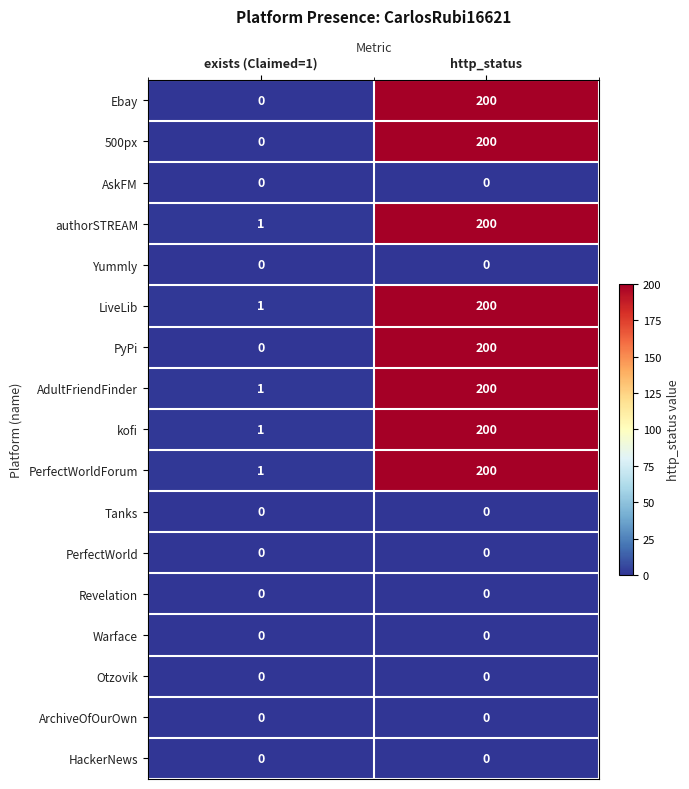

What is the total value across all series at exists (Claimed=1)?

5